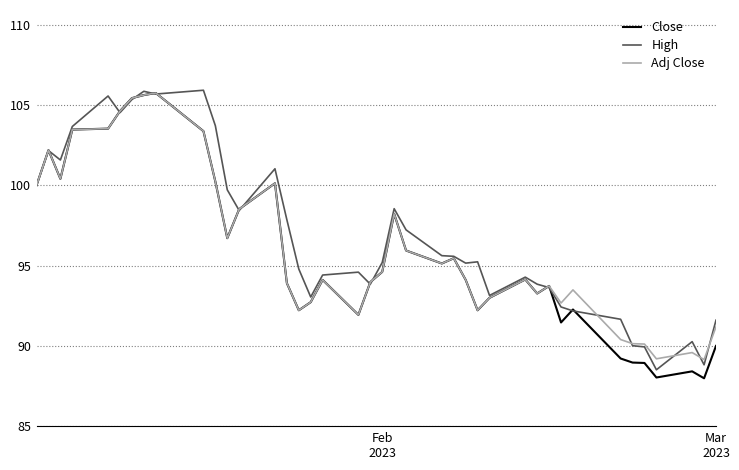

At how many categories does at least one series exceed 91?

35